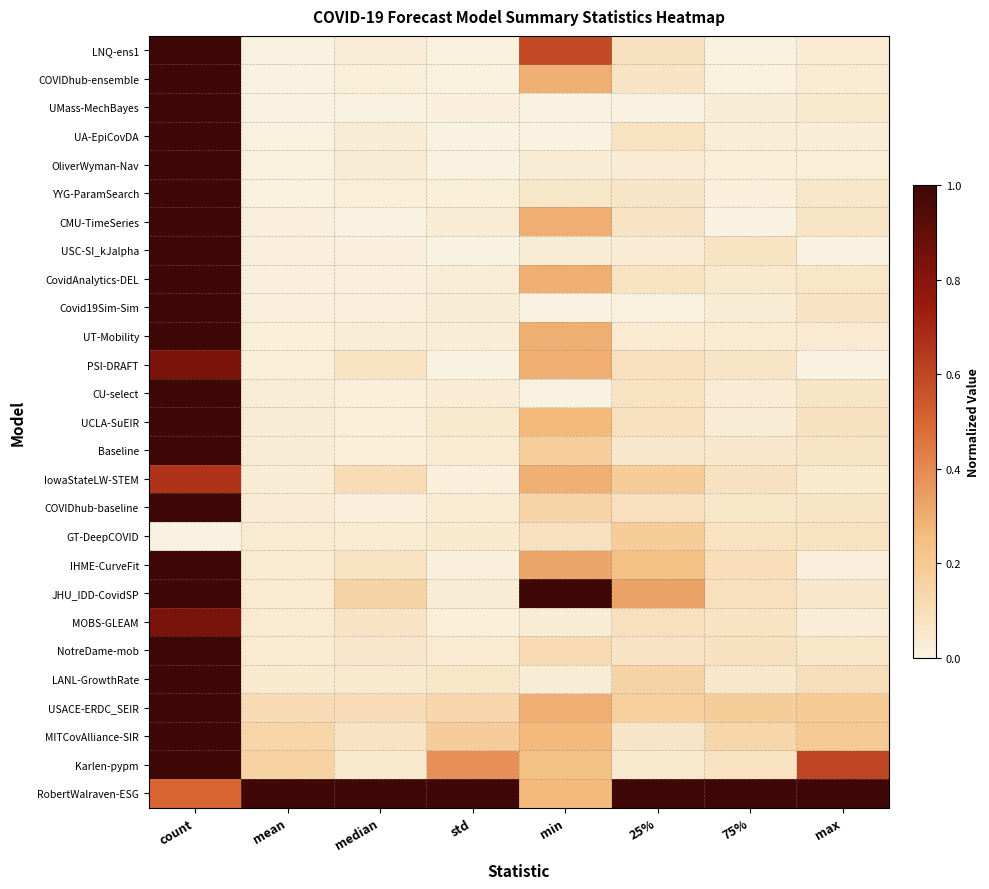

Rank the categories by IHME-CurveFit value from lowest to highest.

max, std, mean, median, 75%, 25%, min, count